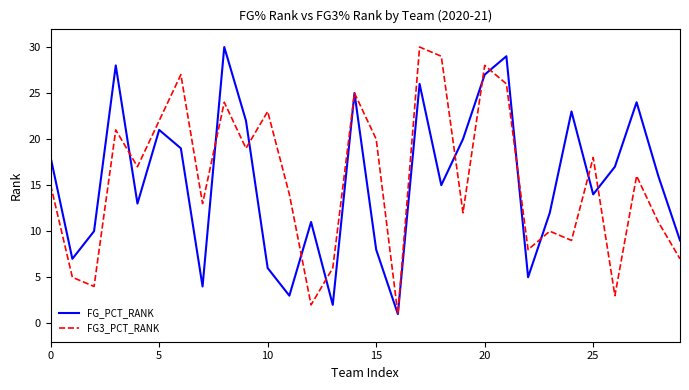

True or false: FG3_PCT_RANK has a value of 18 at 25.

True